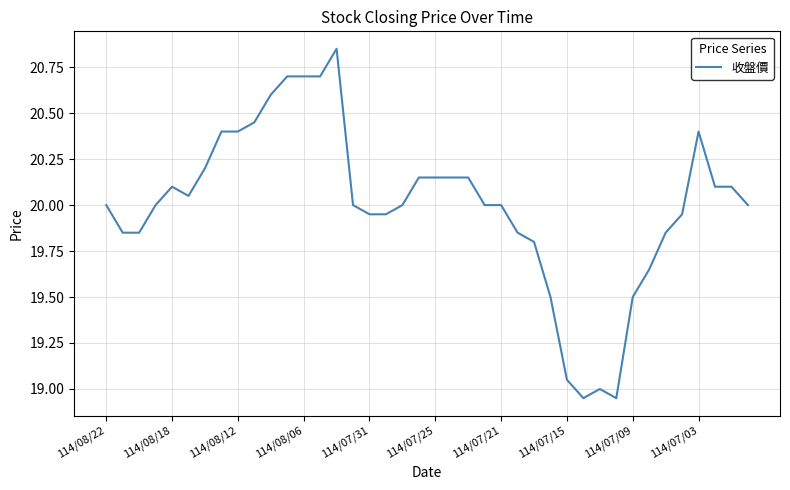

What is the difference between the maximum and minimum values?

1.9